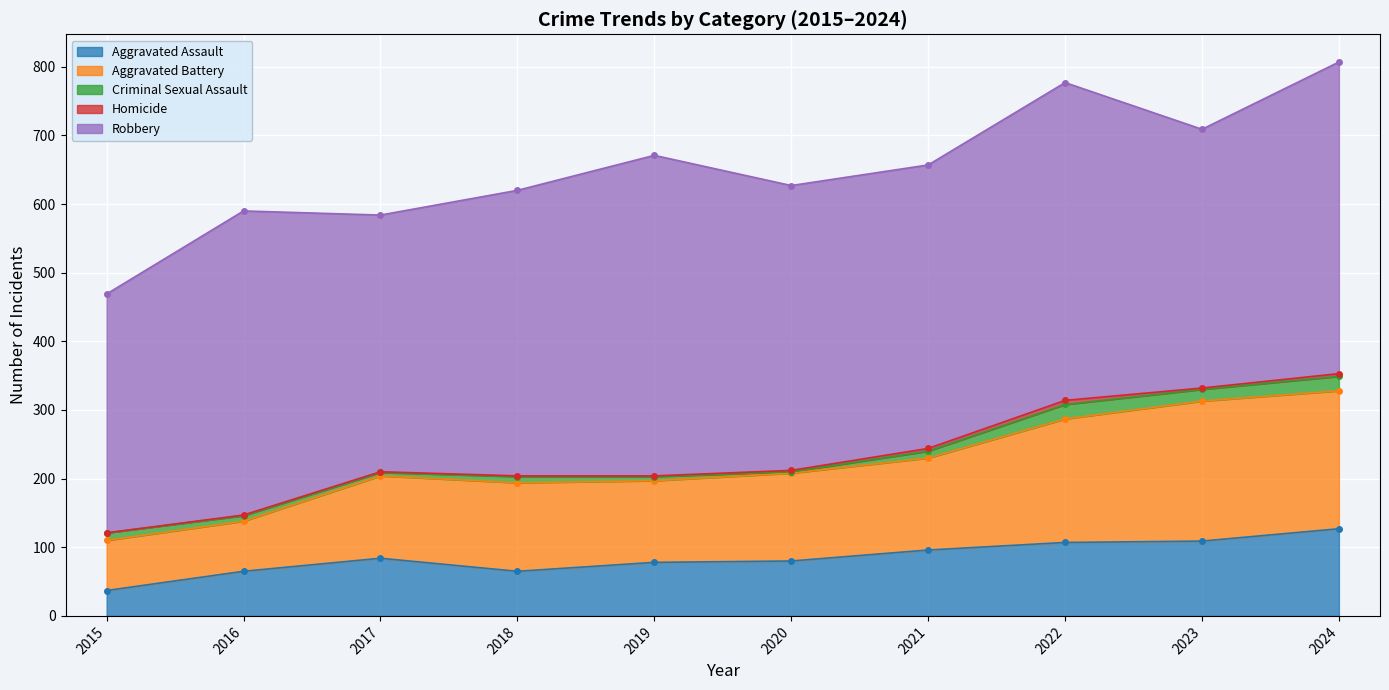

How many interior local valleys does the Criminal Sexual Assault series have?

3